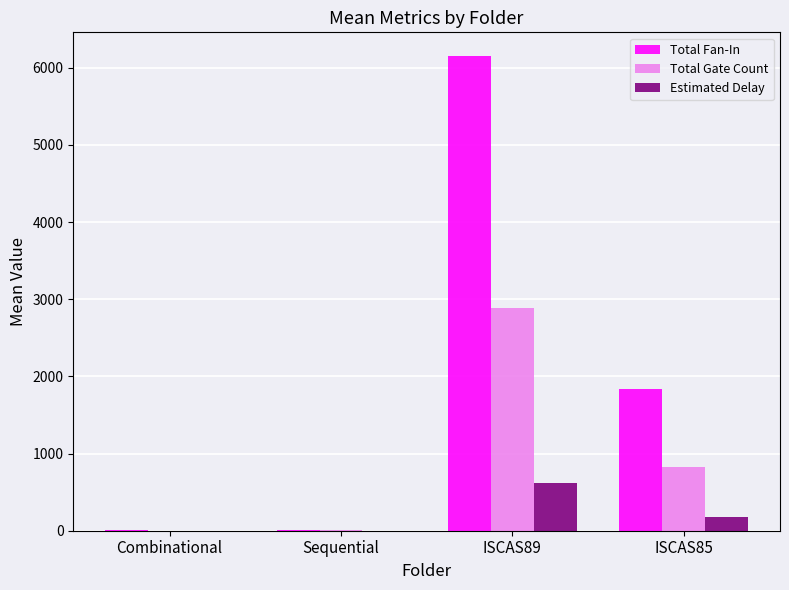

What is the sum of all Total Gate Count values?

3718.2